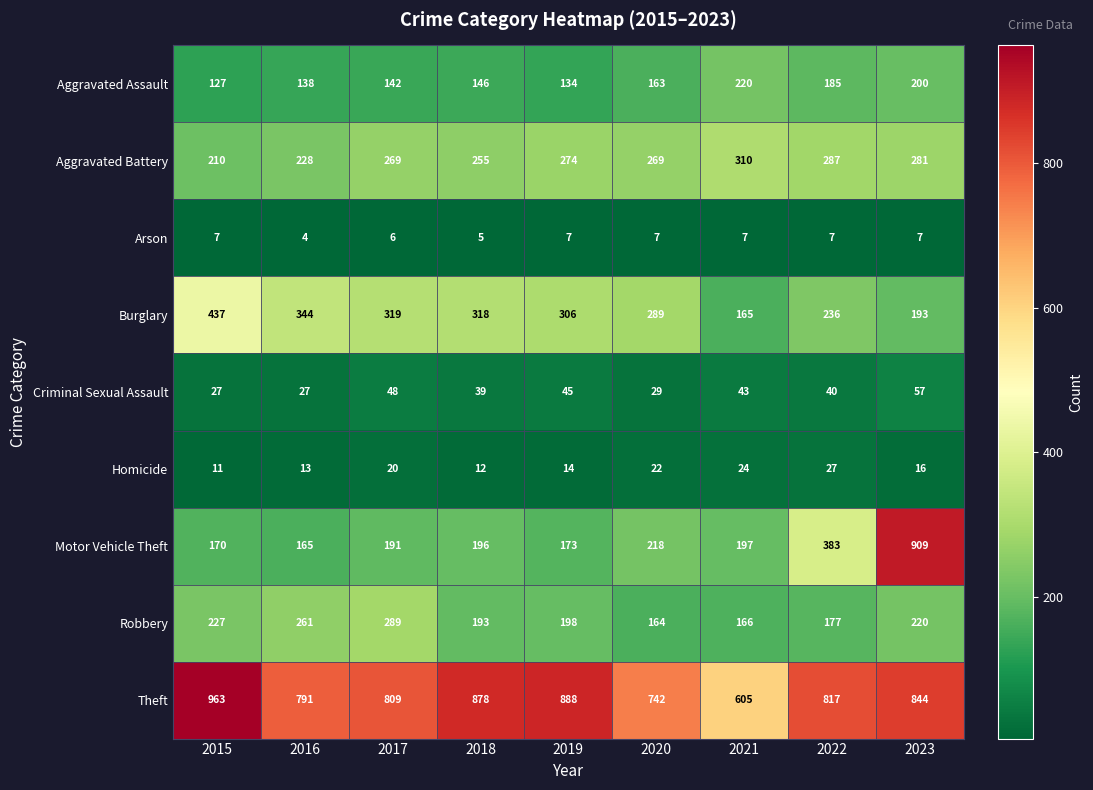

Is it true that Theft equals 809 at 2017?

True